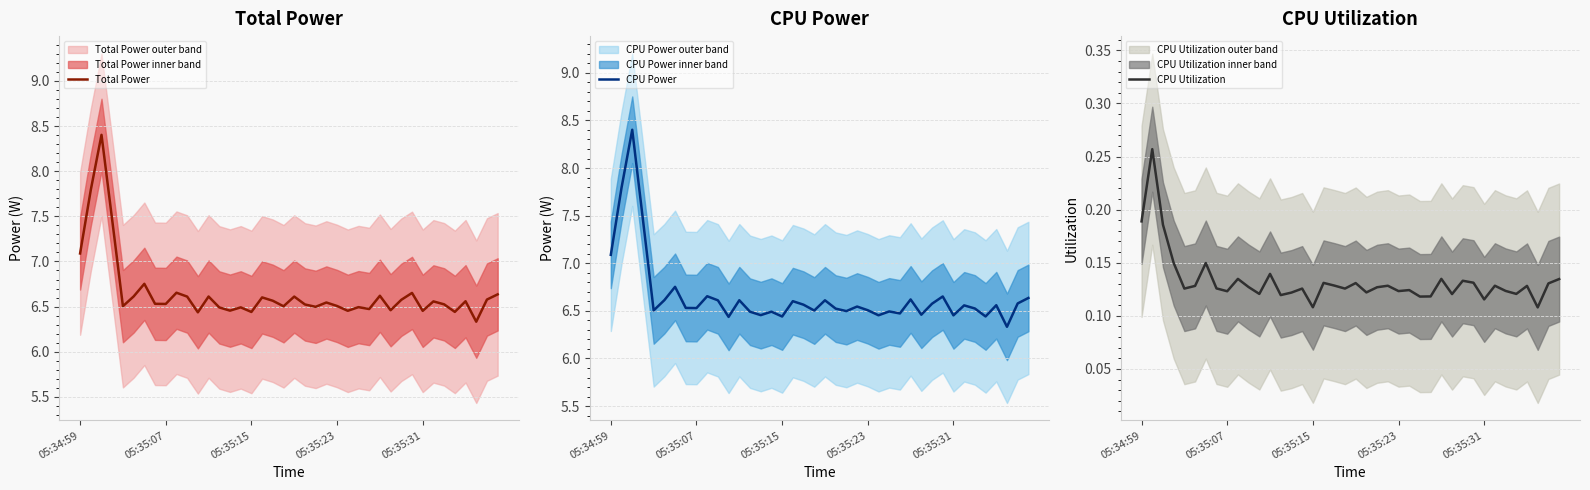

True or false: Total Power and CPU Power intersect in this chart.

False